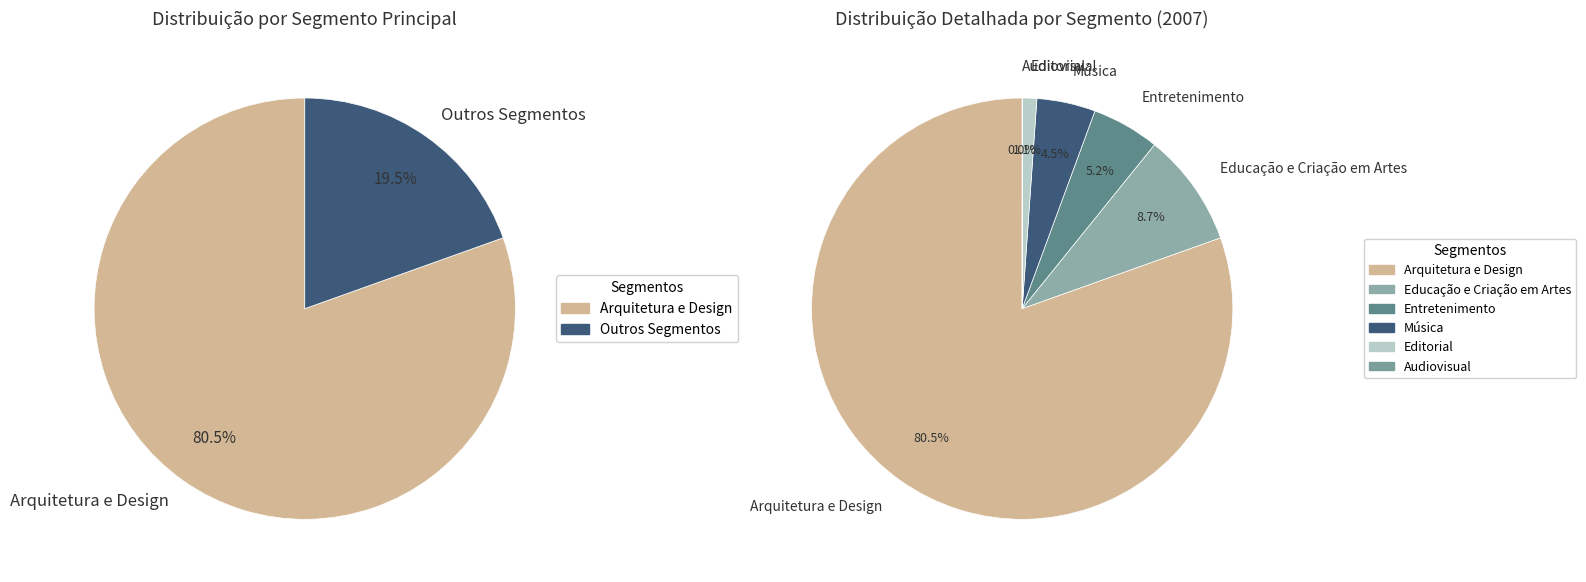

True or false: Audiovisual accounts for 1% of the total.

False